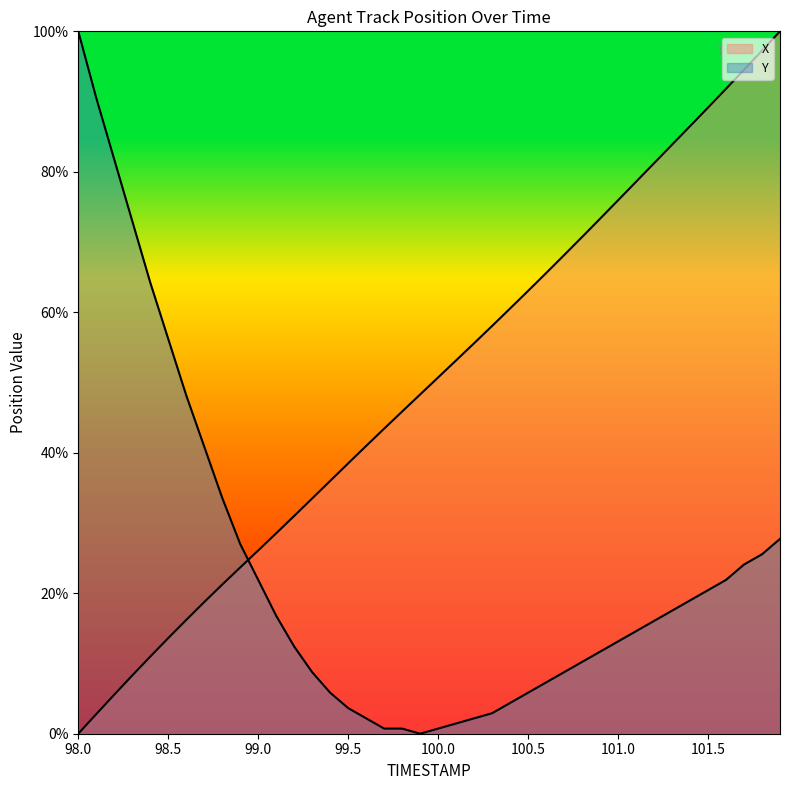

How many categories are shown in the chart?

40